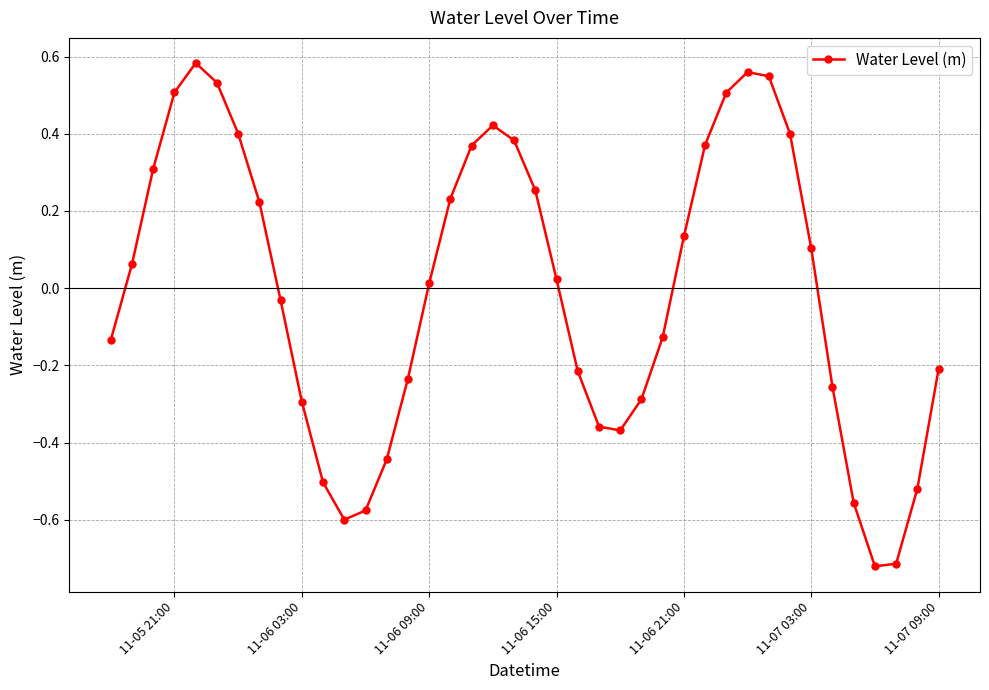

What is the difference between the maximum and minimum values?

1.3